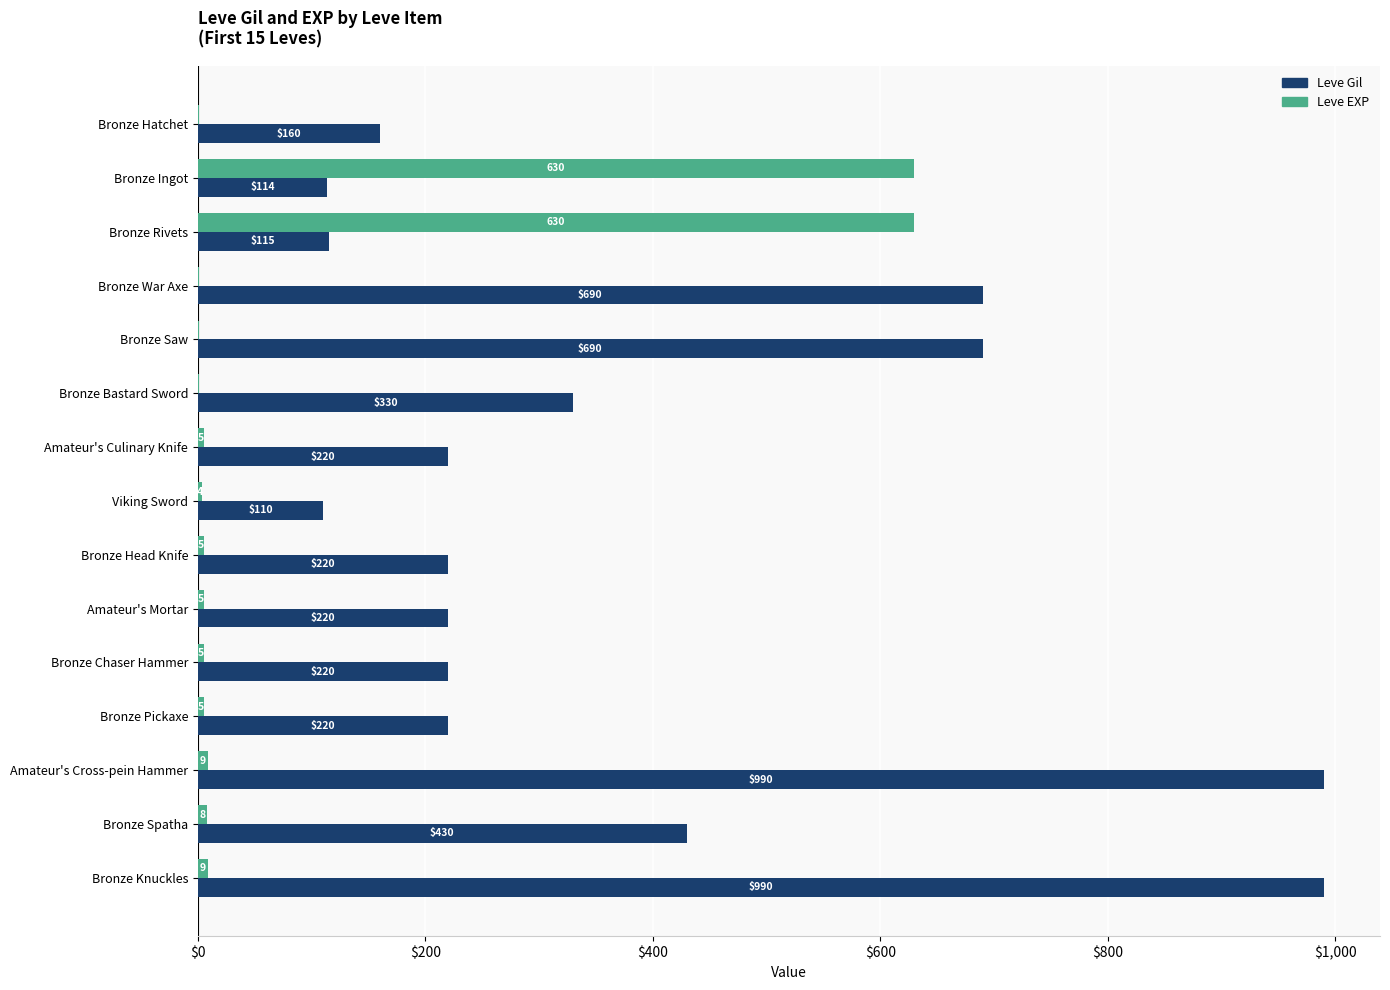

What is the highest value of the Leve EXP series?

630